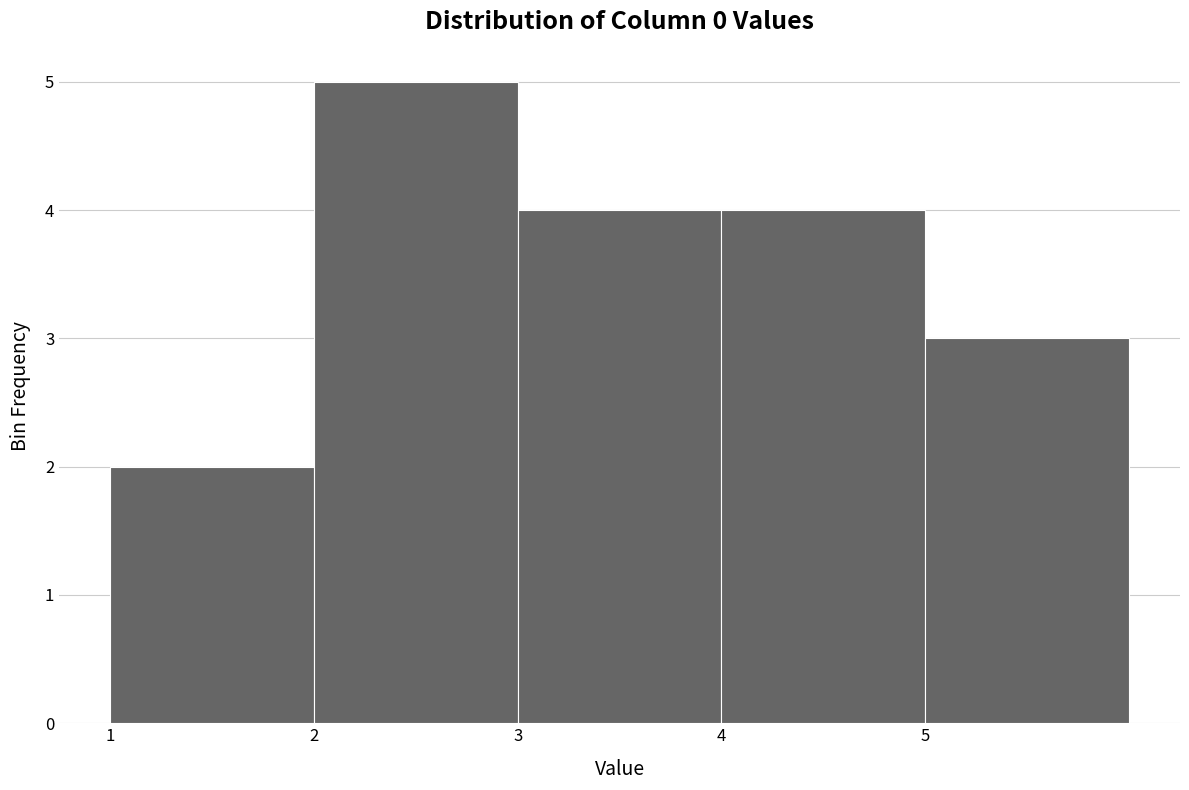

What is the height of the bar covering 5 to 6 on the x-axis? The values are not printed on the chart, so give them approximately, as read against the axis.

3